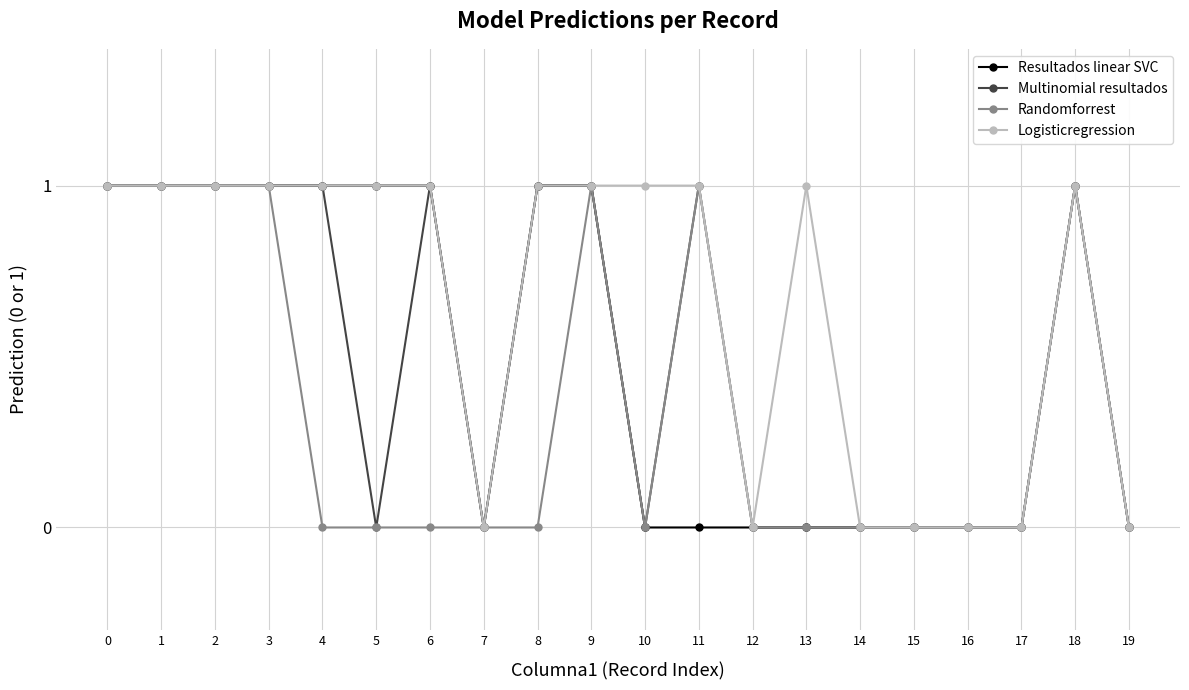

What is the average value of the Logisticregression series?

1